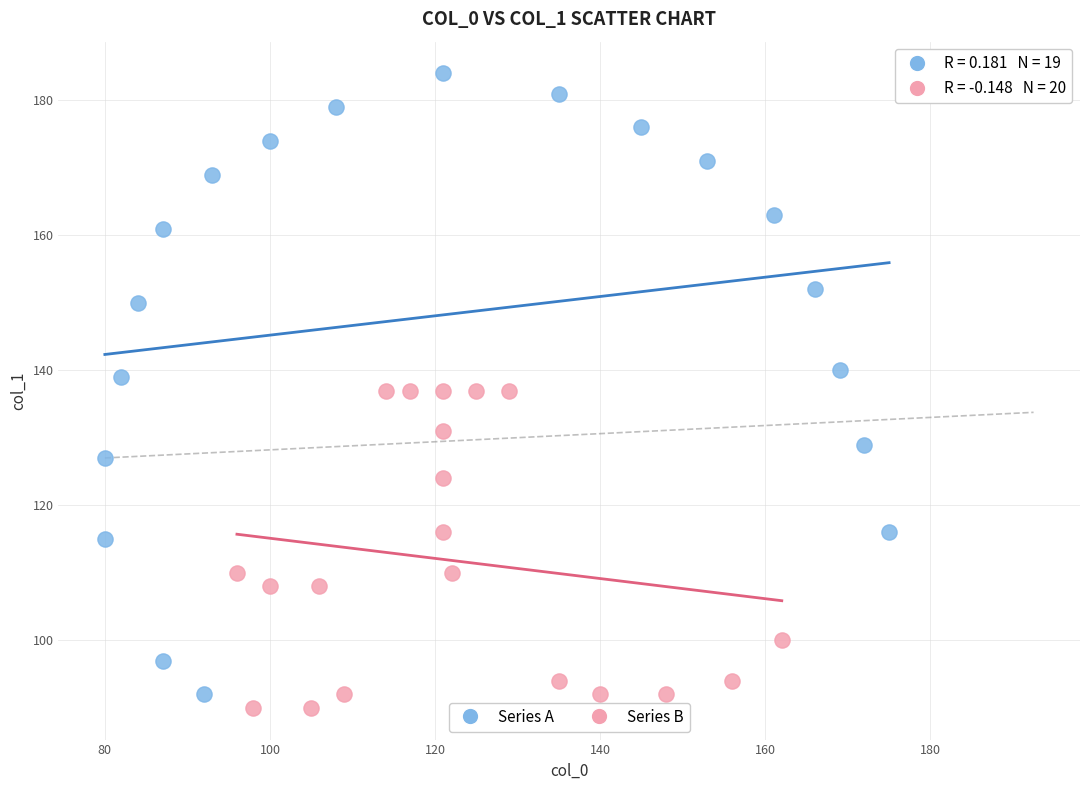

Which series has the largest Y range (max minus min)?

Series A